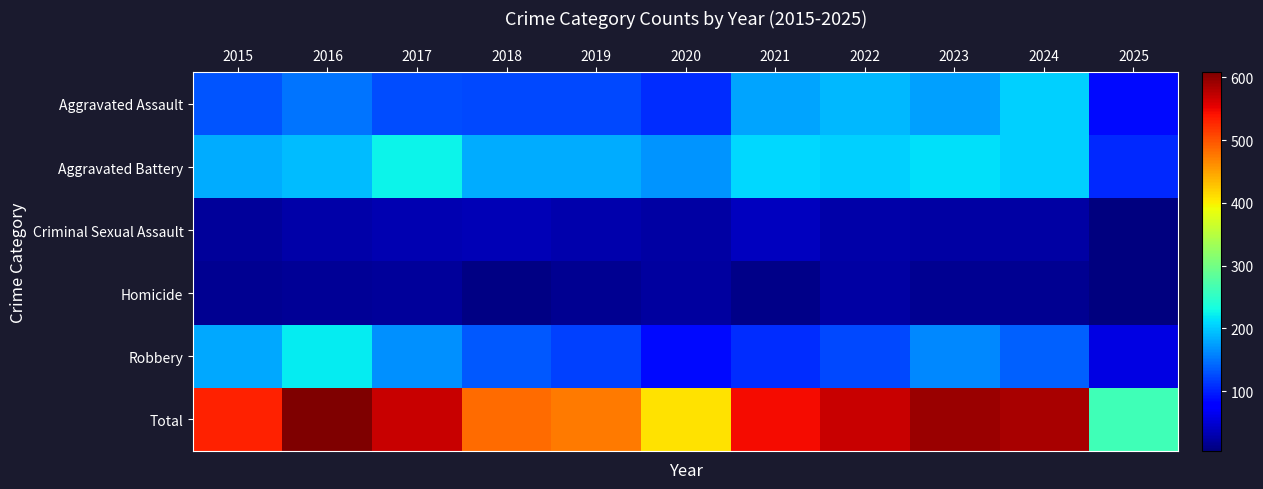

List the series in order of their peak value, highest first.

Total, Aggravated Battery, Robbery, Aggravated Assault, Criminal Sexual Assault, Homicide